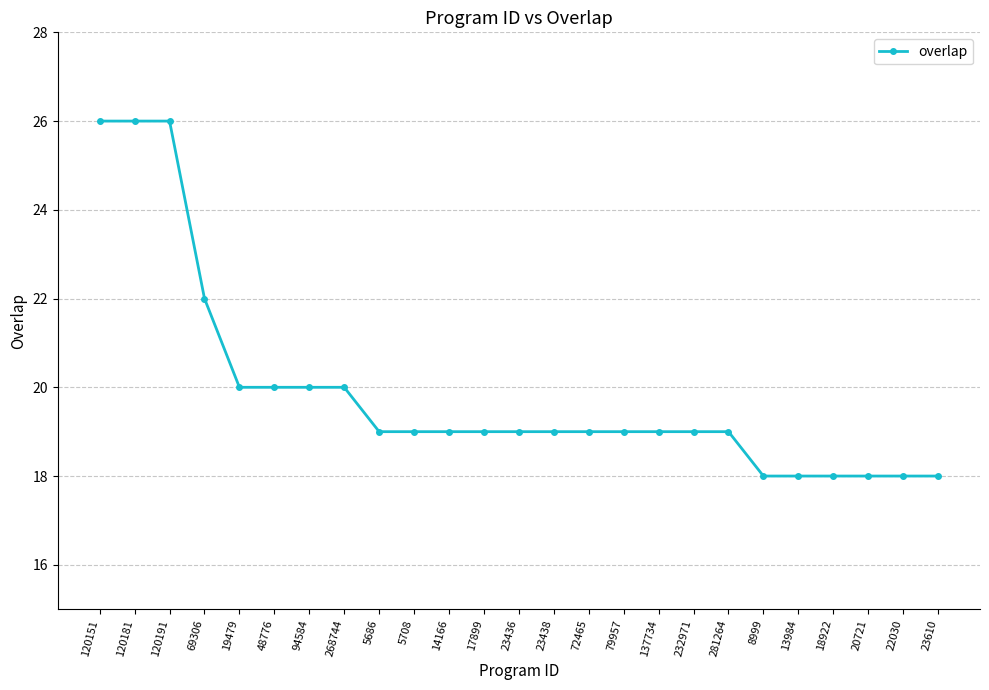

The value at 18922 is 25. True or false?

False